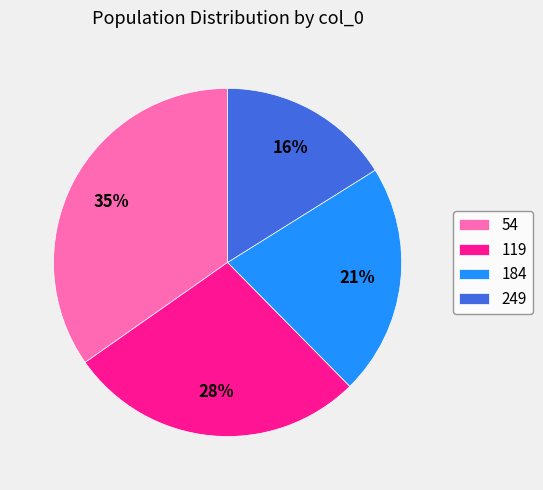

How many slices are in this pie chart?

4